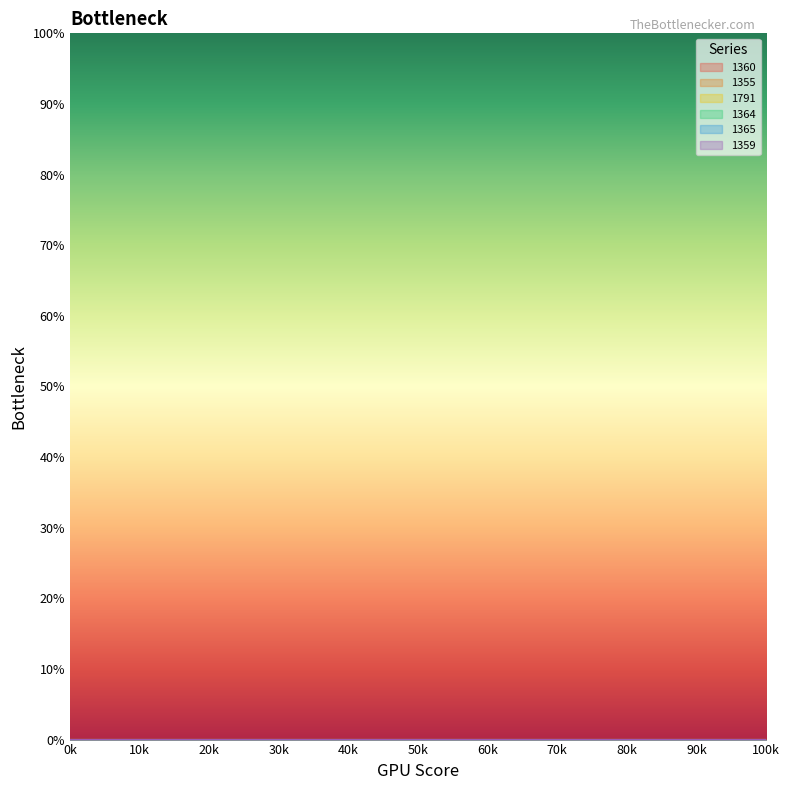

How many distinct data groups are displayed?

6